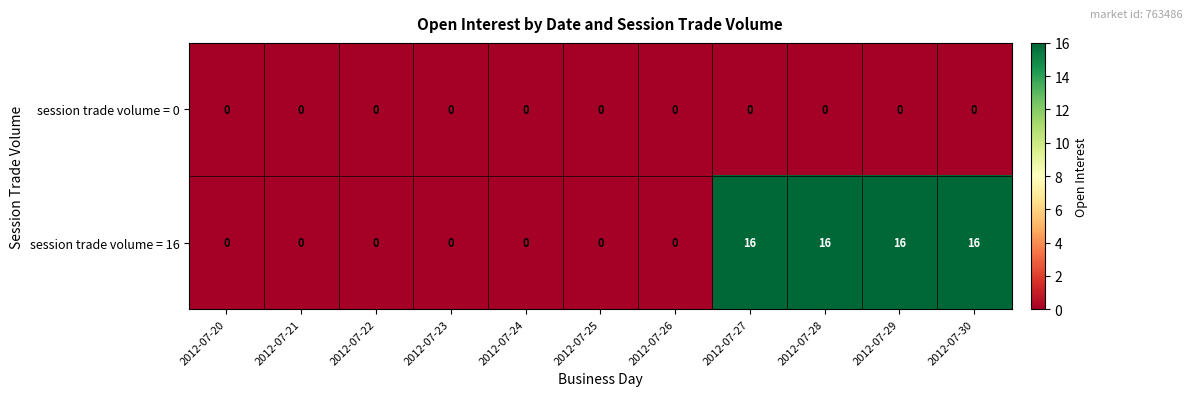

Reading left to right, transcribe all the data shown in this chart.

session trade volume = 0: 0	0	0	0	0	0	0	0	0	0	0
session trade volume = 16: 0	0	0	0	0	0	0	16	16	16	16